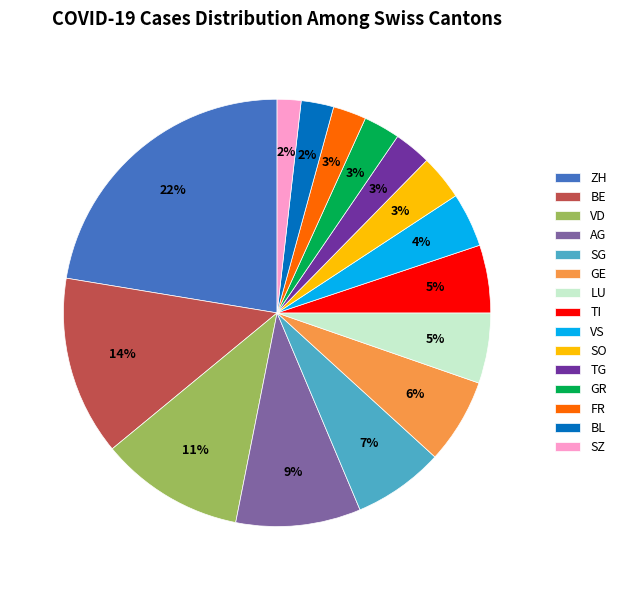

How many segments does this pie chart have?

15